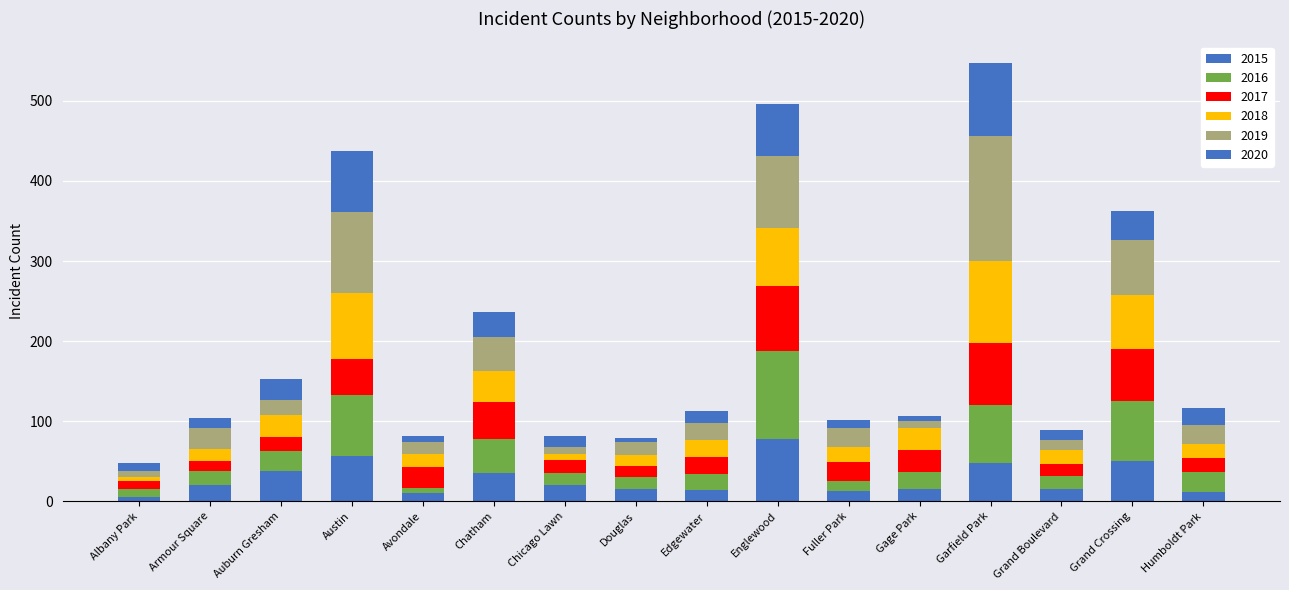

How many bars are there in total?

16